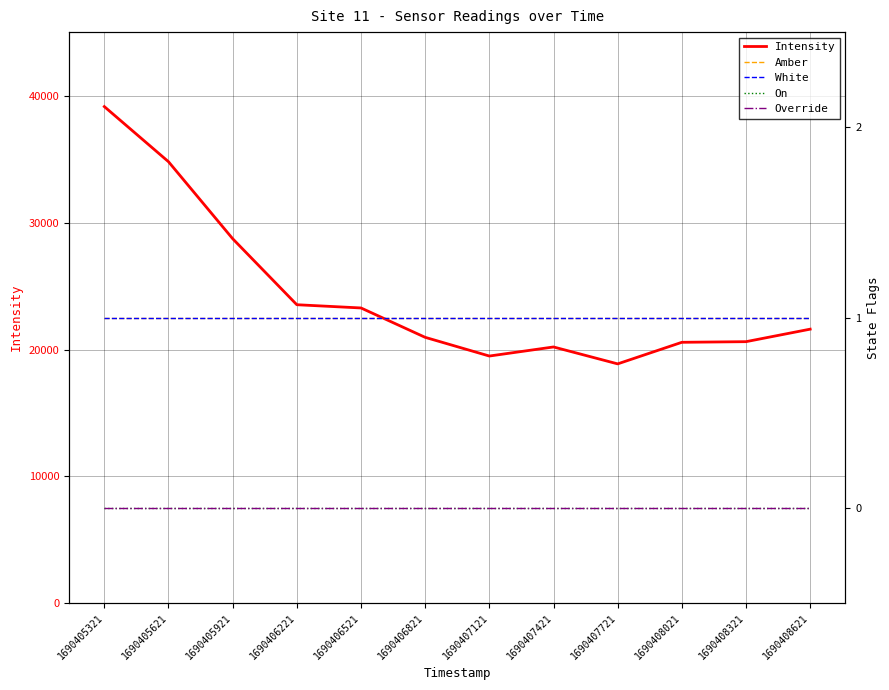

What is the difference between the maximum and minimum values in the Intensity series?

20292.7